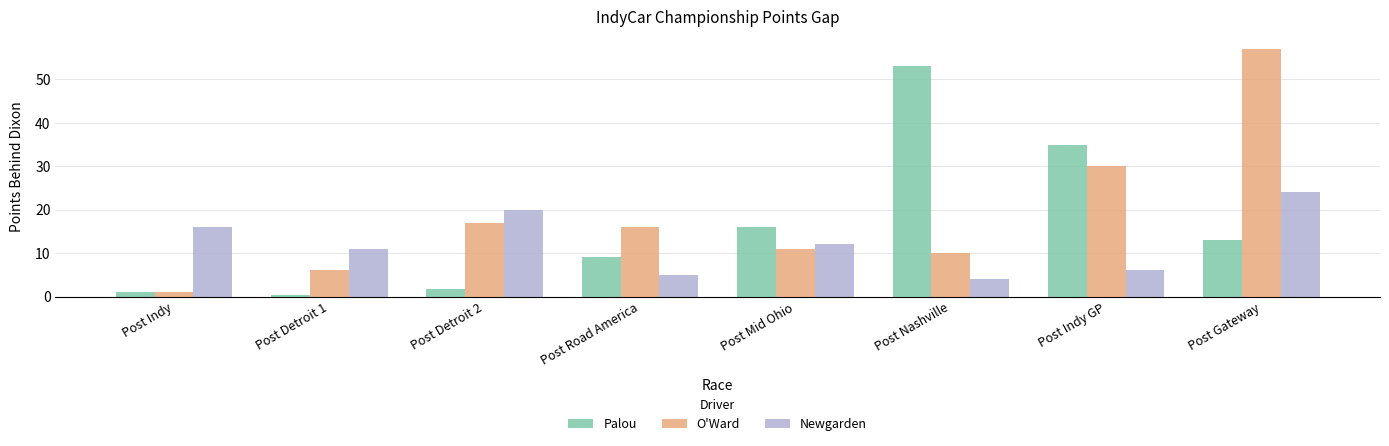

Rank the categories by Palou value from highest to lowest.

Post Nashville, Post Indy GP, Post Mid Ohio, Post Gateway, Post Road America, Post Detroit 2, Post Indy, Post Detroit 1